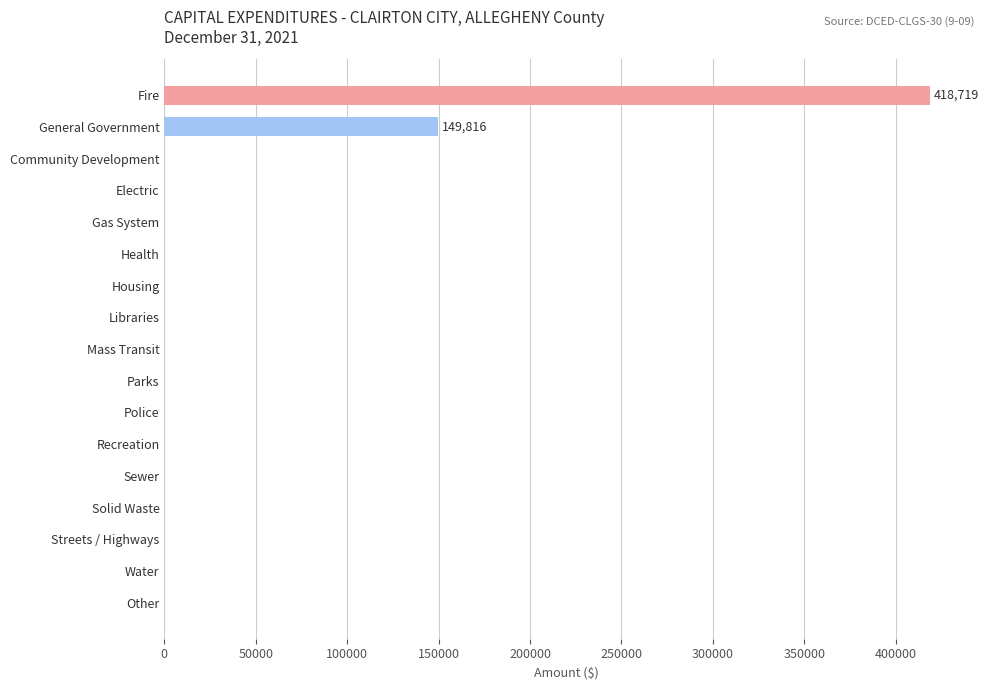

What is the maximum value shown in the chart?

418719